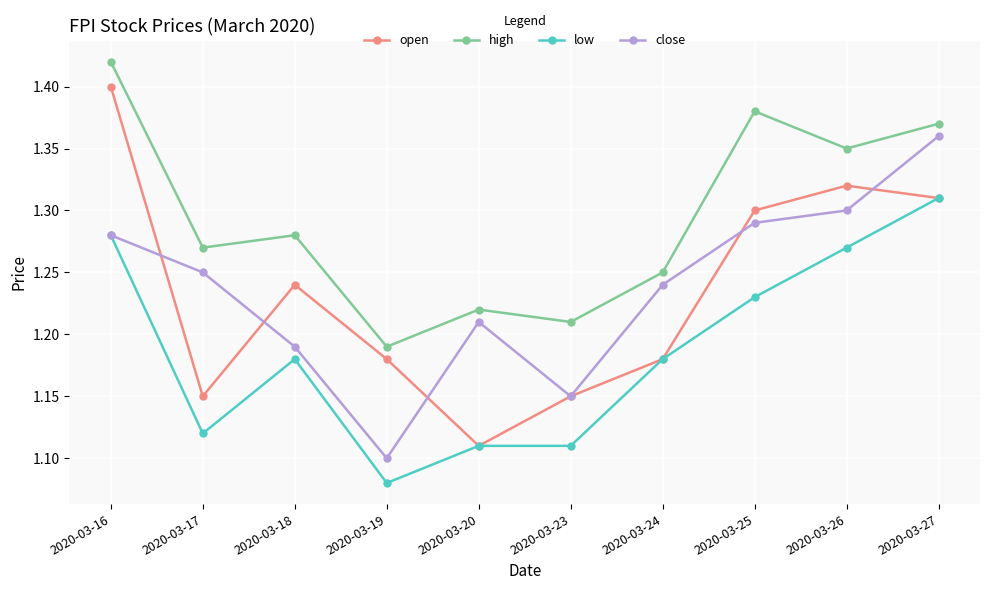

Which series has the widest spread of values?

open